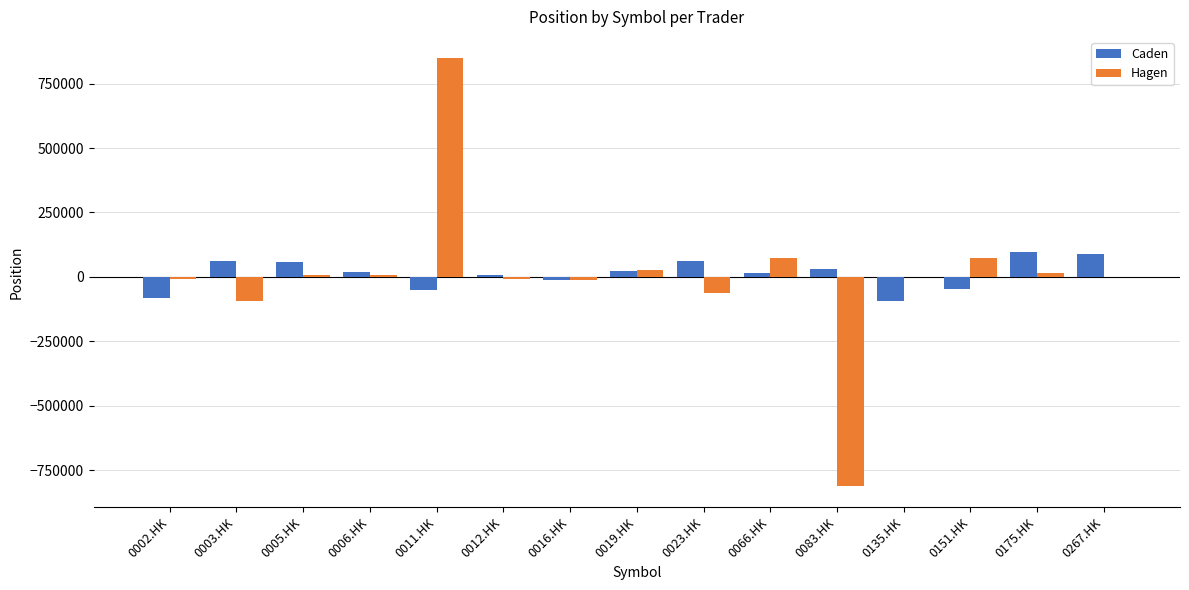

What is the sum of all Caden values?

168296